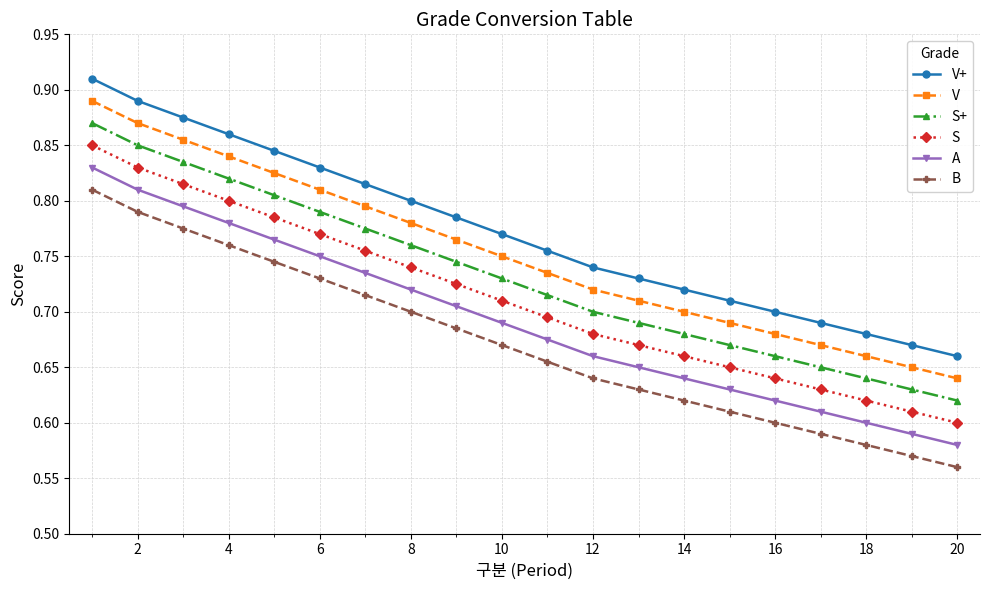

True or false: V has more than 0 interior local peaks.

False